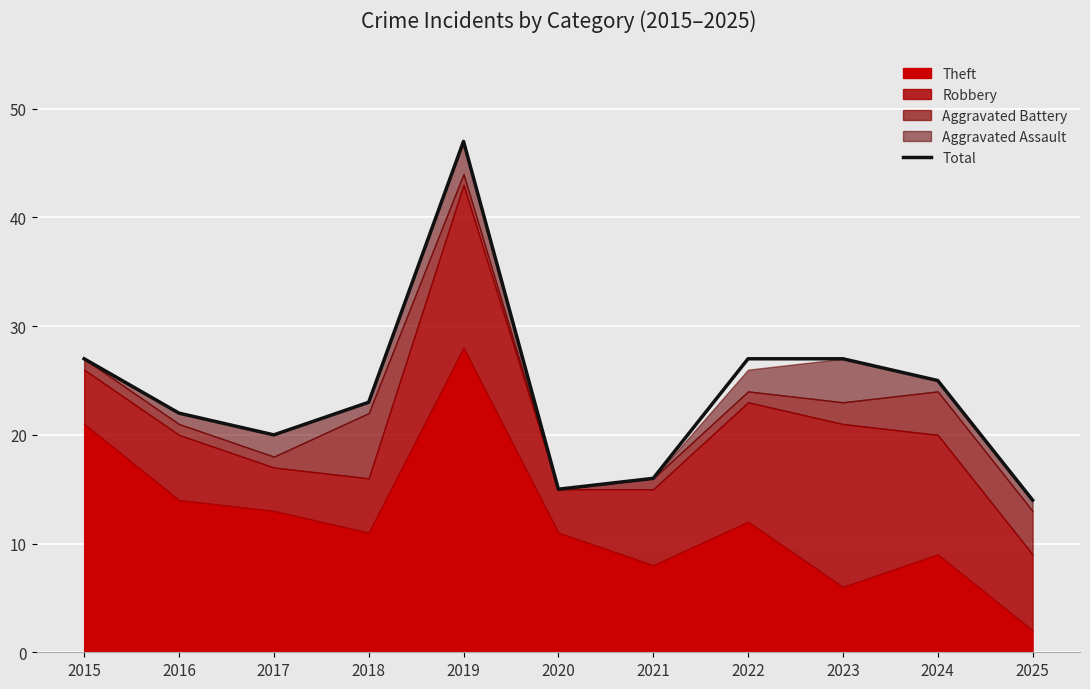

At which category does the chart reach its peak across all series?

2019